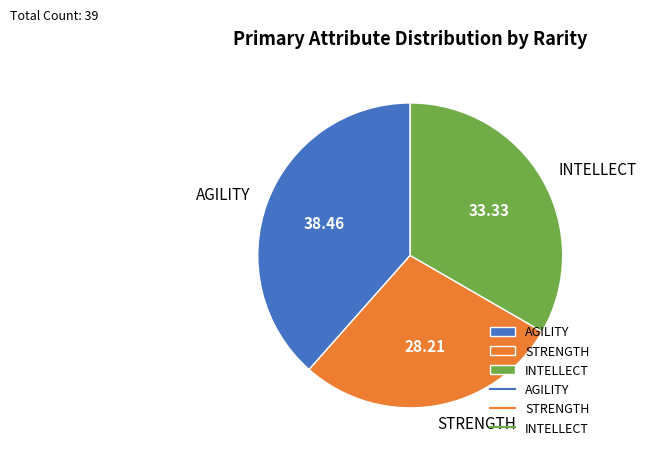

Does STRENGTH account for over 50% of the chart?

No